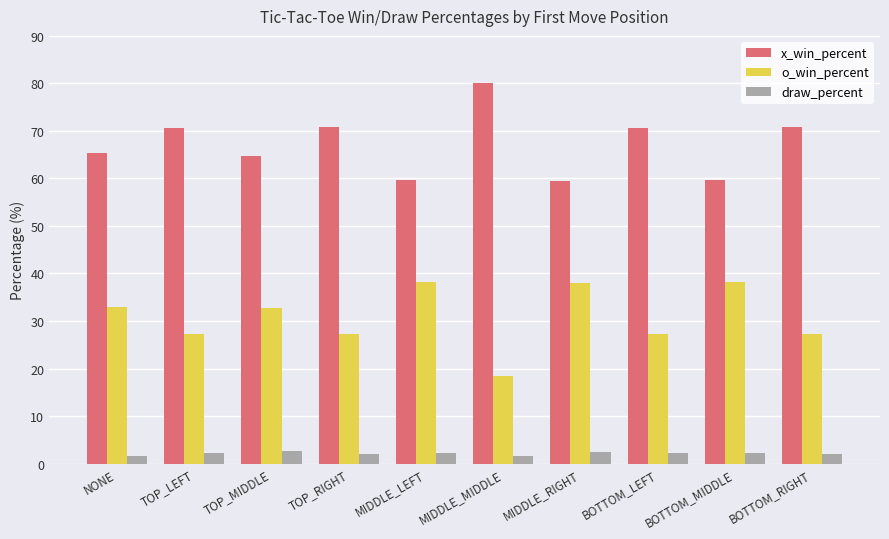

Which label corresponds to the largest value in the chart?

MIDDLE_MIDDLE